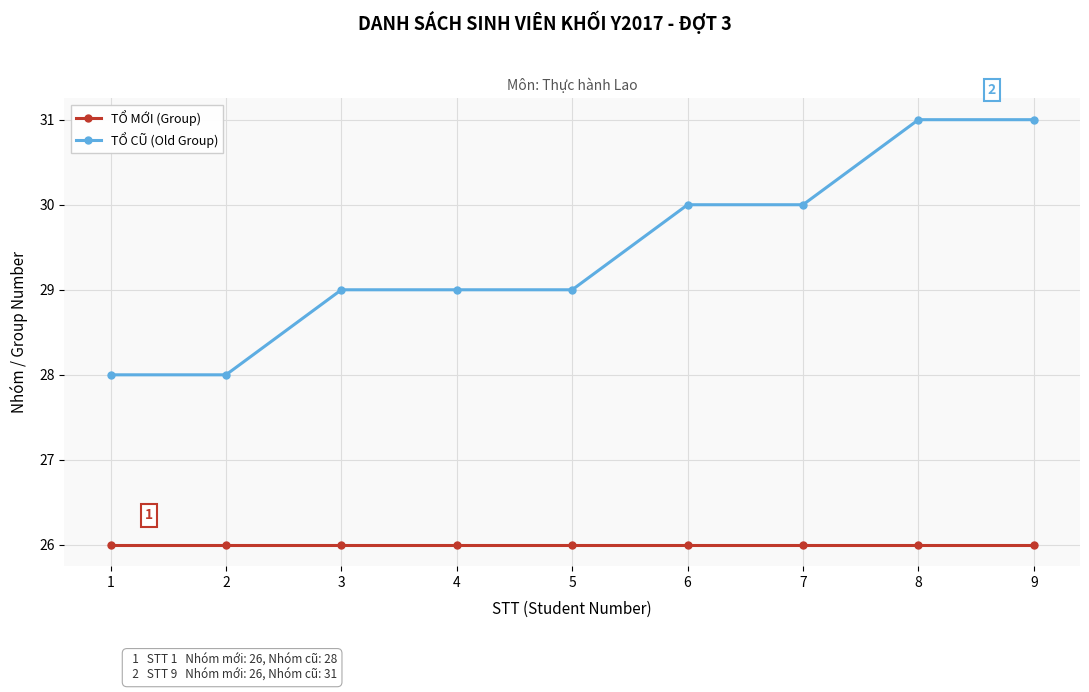

Rank the series by their average value, from highest to lowest.

TỔ CŨ (Old Group), TỔ MỚI (Group)